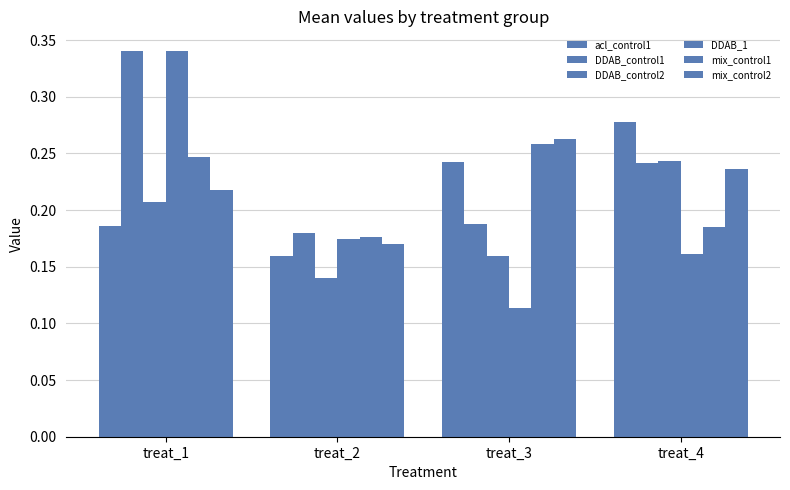

Does the chart contain any negative values?

No